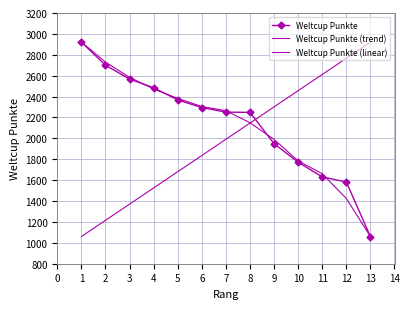

How many data points in Weltcup Punkte (trend) are less than 2265?

6